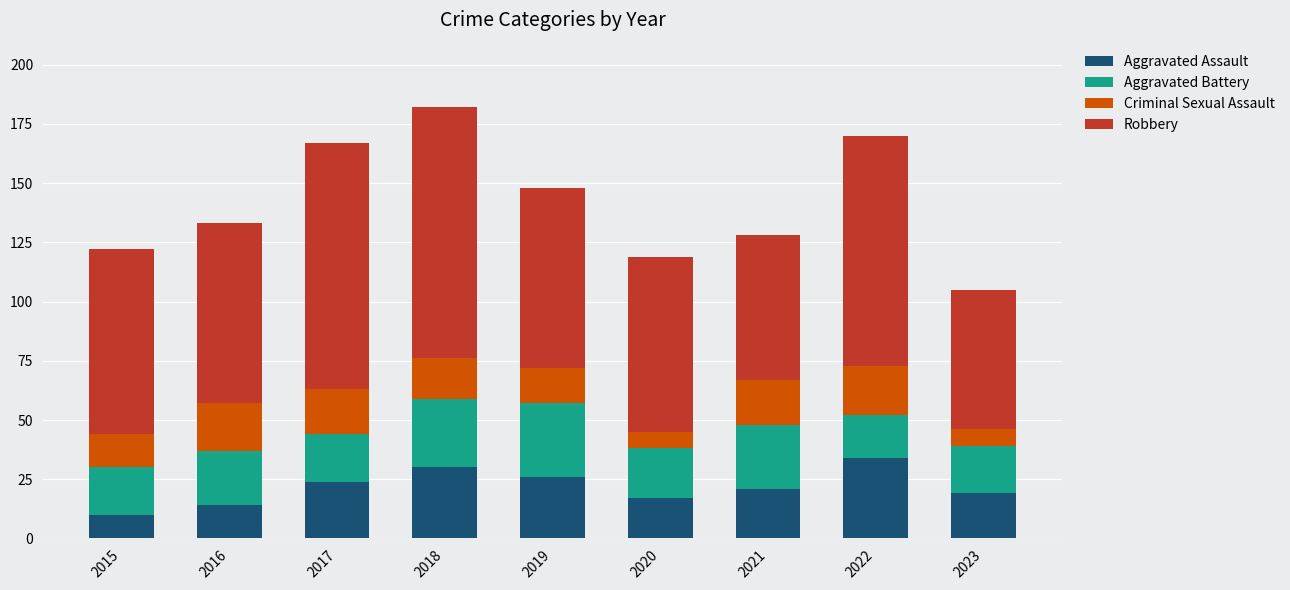

What is the value of the Aggravated Assault bar at the 3rd from the left?

24